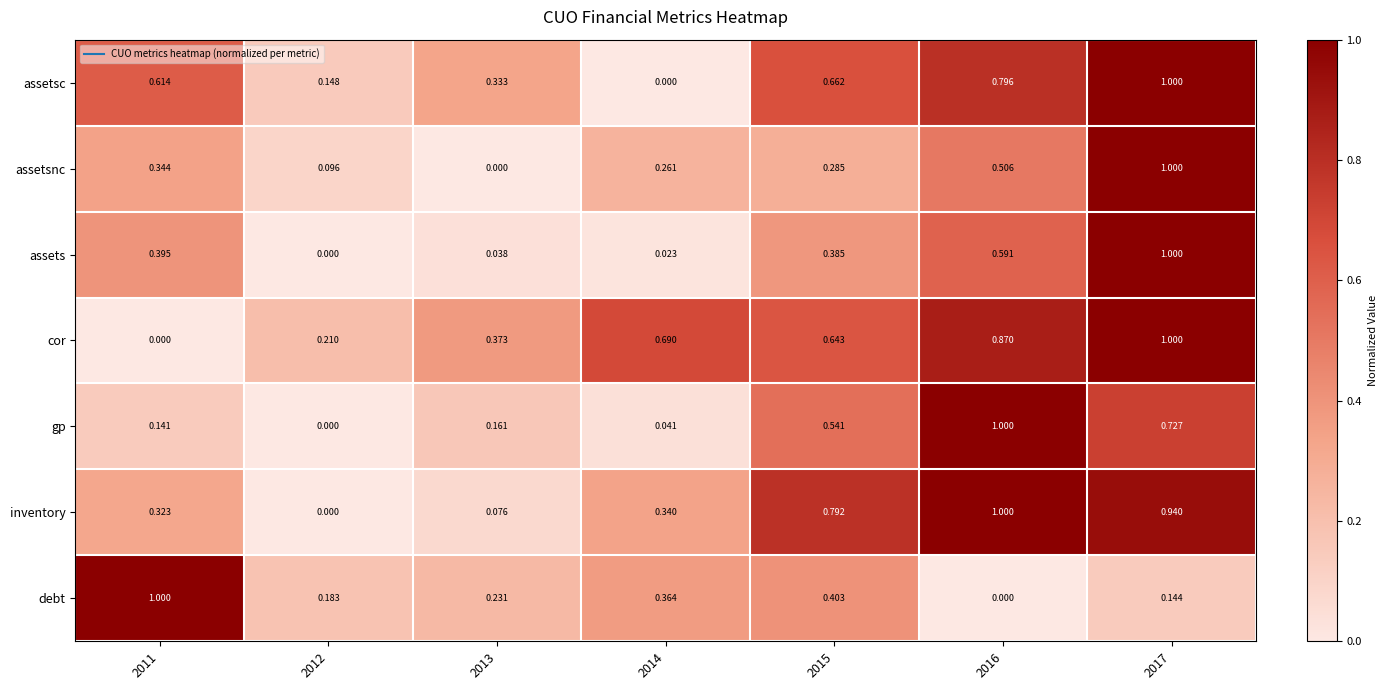

Rank the series at 2011 from highest to lowest value.

debt, assetsc, assets, assetsnc, inventory, gp, cor